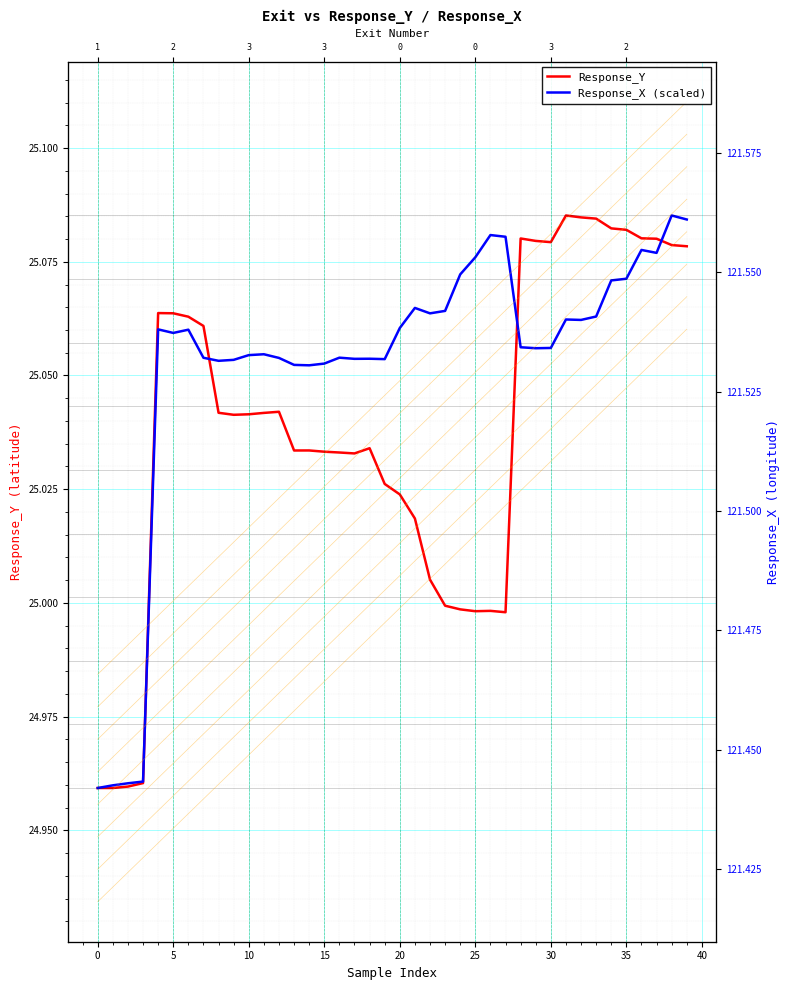

Which series changed the most between 30 and 45?

Response_Y